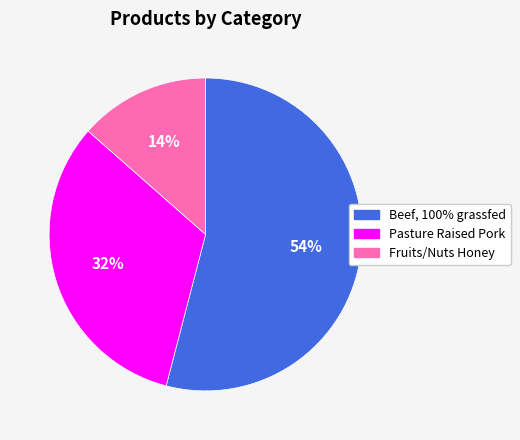

Is it true that Fruits/Nuts Honey is 28% of the pie?

False